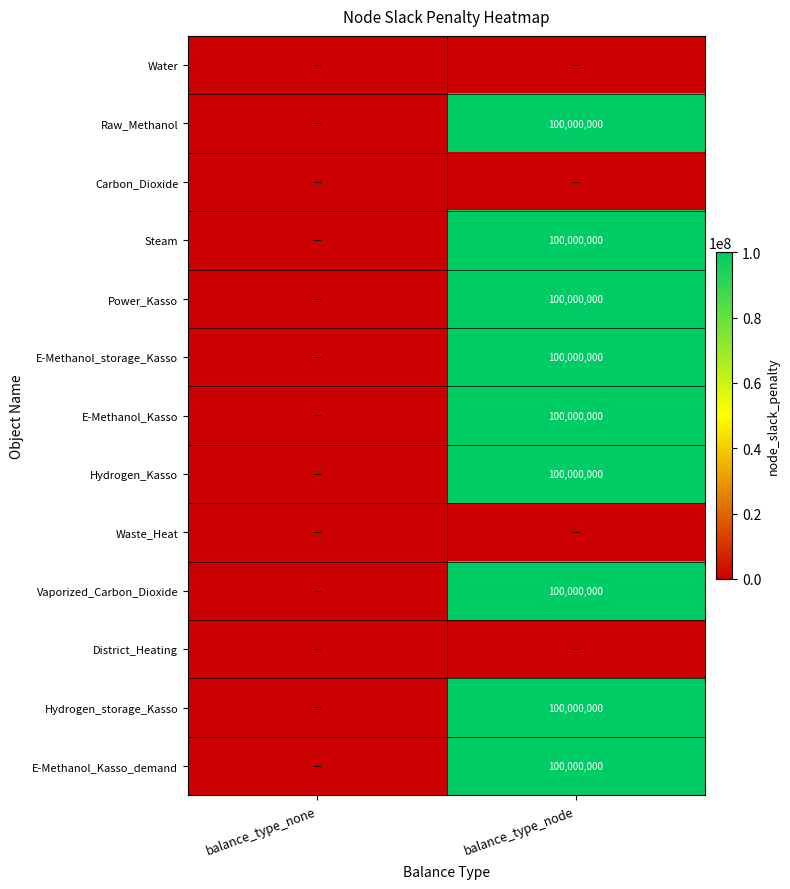

The E-Methanol_Kasso_demand series shows 100000000 at balance_type_node. True or false?

True